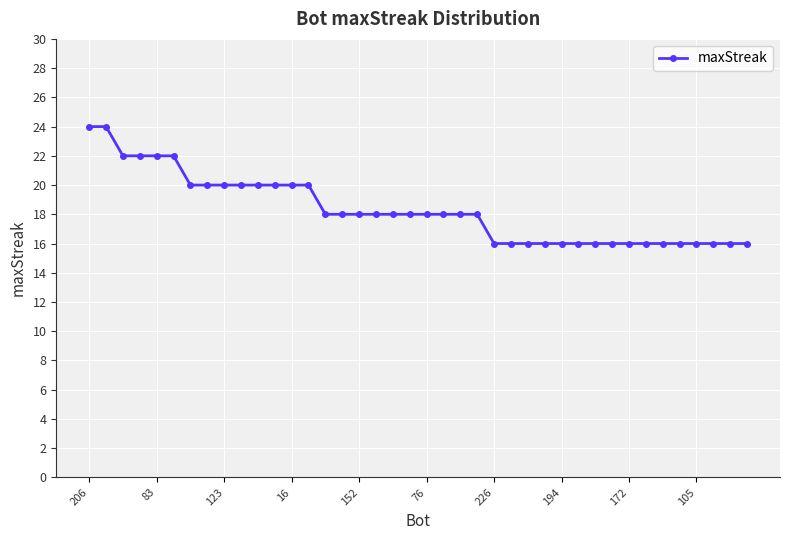

What is the greatest value displayed?

24